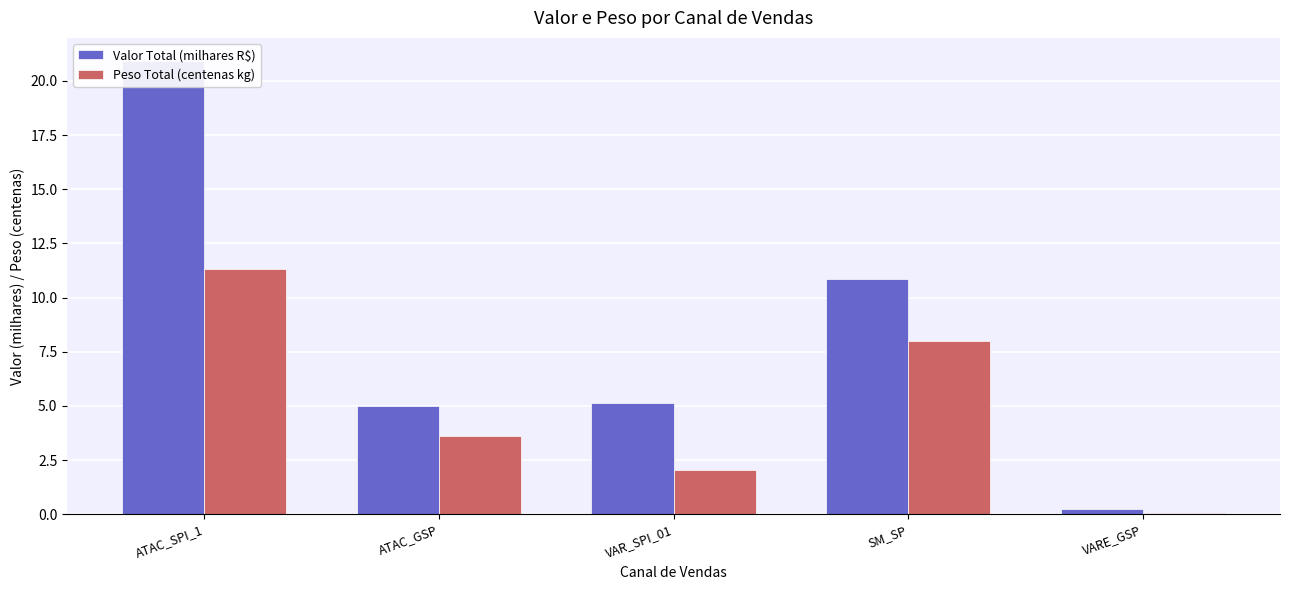

List the series in order of their overall mean, lowest first.

Peso Total (centenas kg), Valor Total (milhares R$)